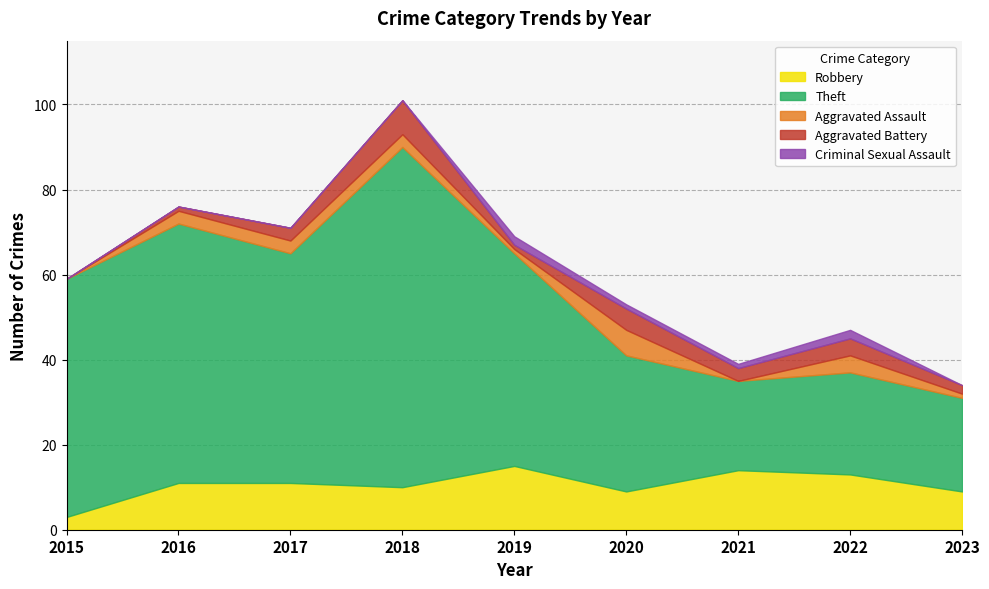

Between 2017 and 2019, which series saw the biggest shift?

Robbery